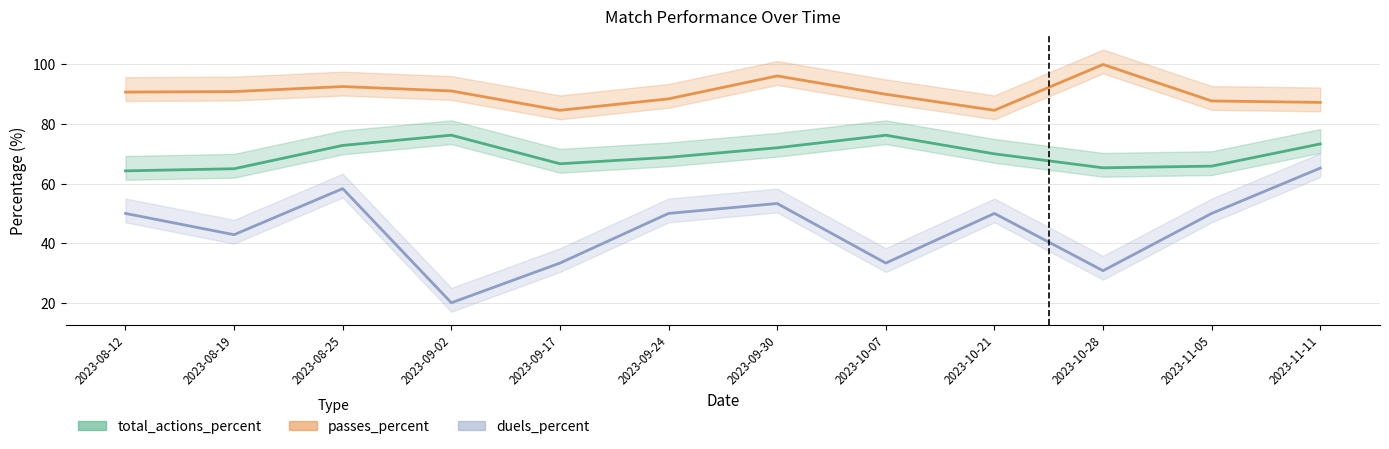

At which label is total_actions_percent closest to 70?

2023-10-21